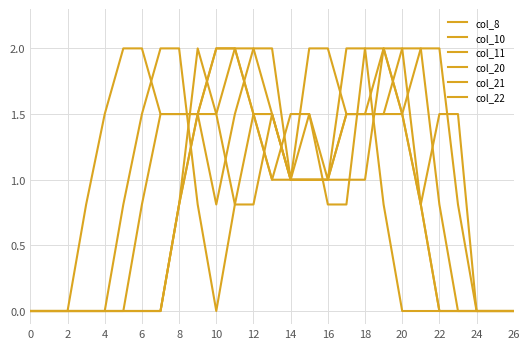

How many times do col_8 and col_22 cross each other?

1